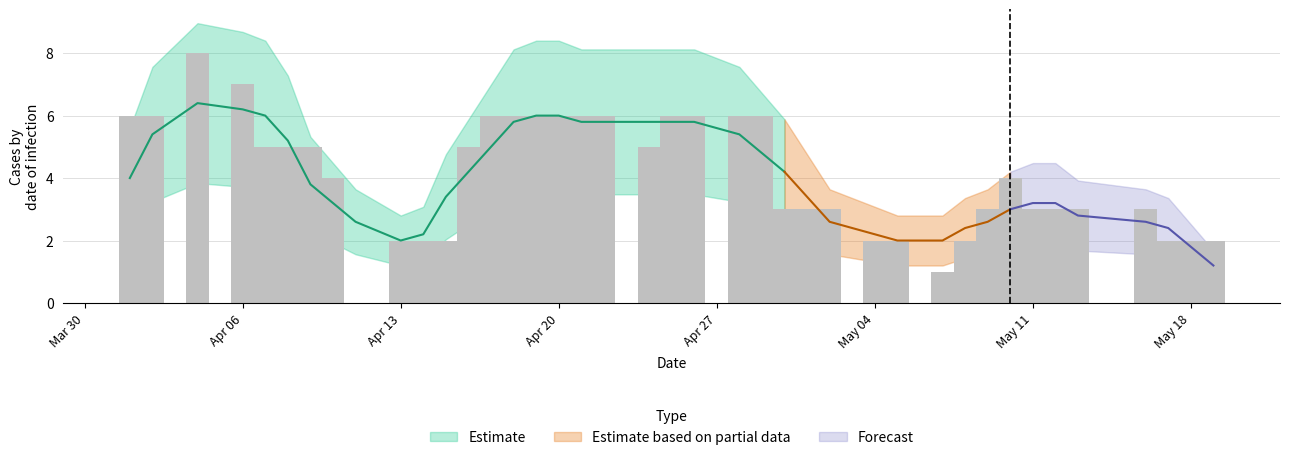

What is the average value?

4